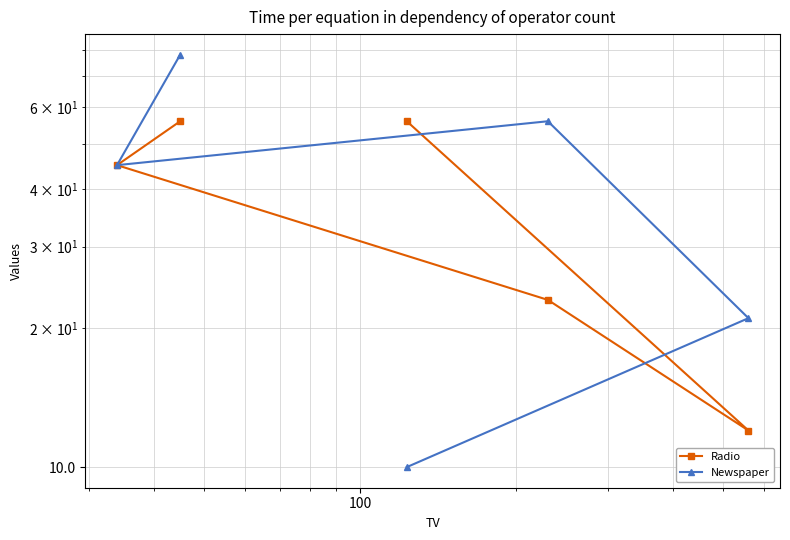

The value of Radio at 100 is 13. True or false?

False